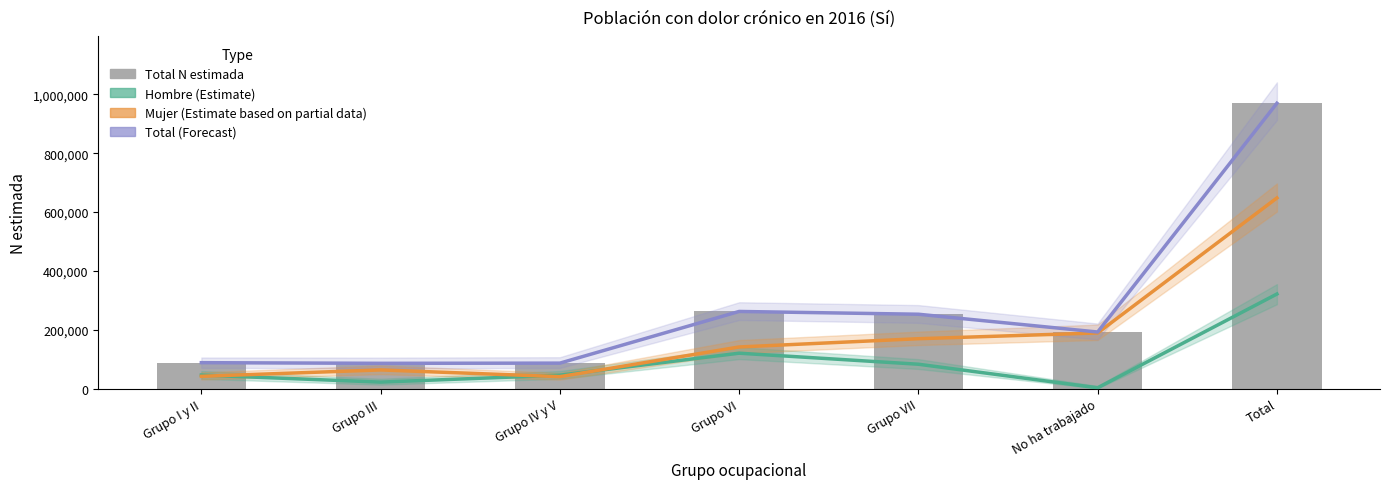

True or false: Total N estimada has a value of 50755 at Grupo I y II.

False